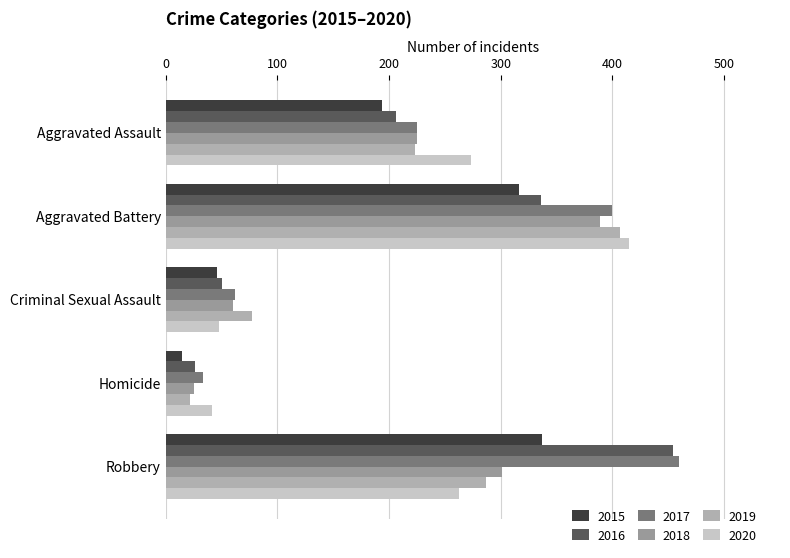

List the series in order of their peak value, lowest first.

2015, 2018, 2019, 2020, 2016, 2017